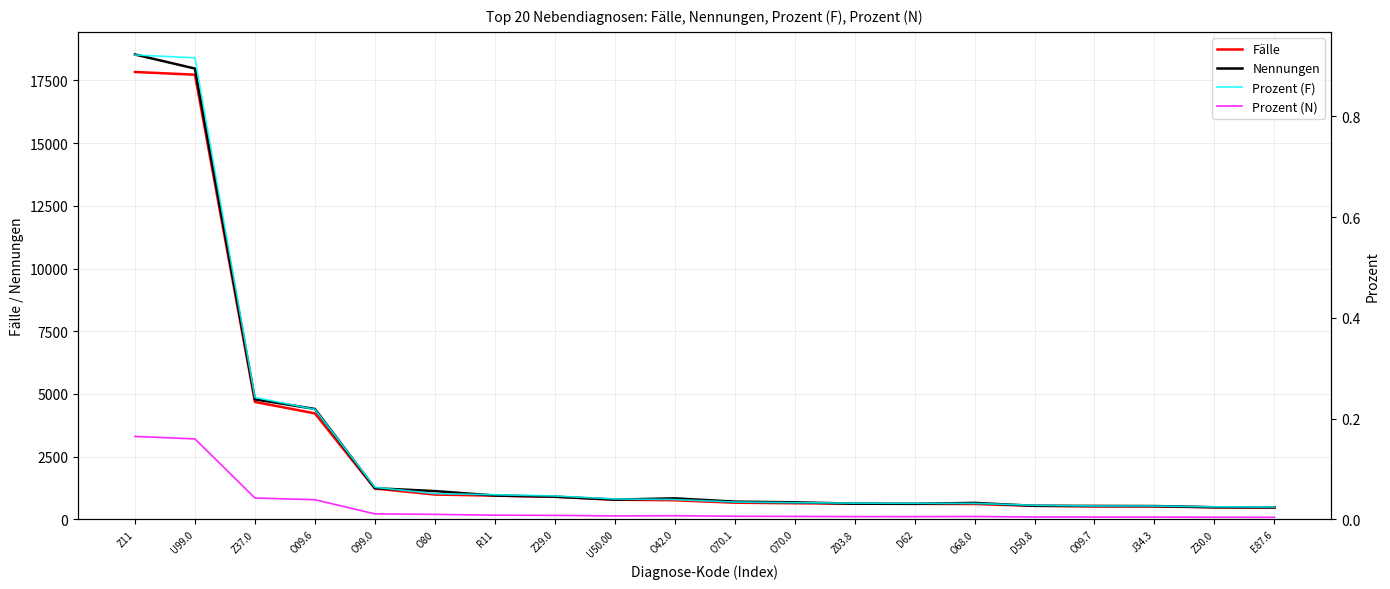

What is the minimum value for Fälle?

477